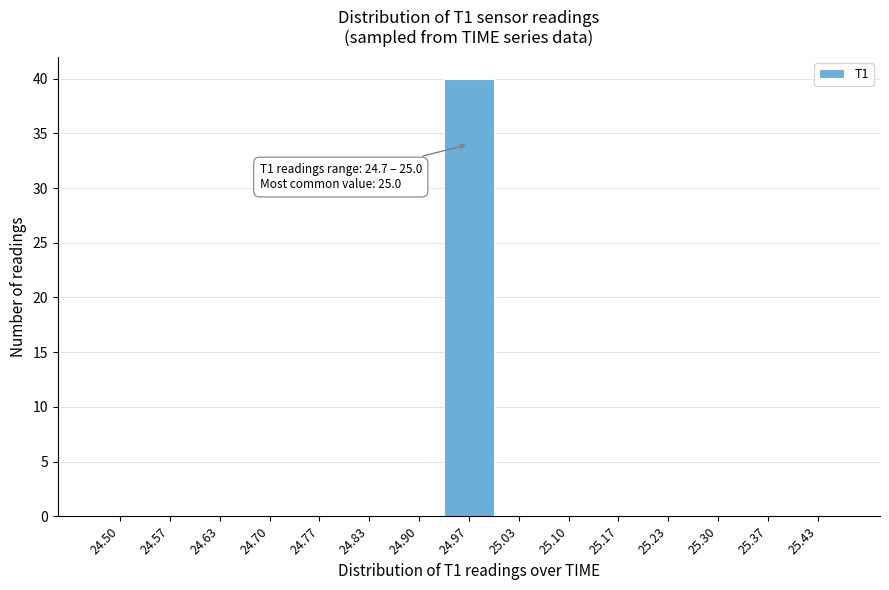

Reading right to left, what are all the values shown in this chart?

25.43=0	25.37=0	25.30=0	25.23=0	25.17=0	25.10=0	25.03=0	24.97=40	24.90=0	24.83=0	24.77=0	24.70=0	24.63=0	24.57=0	24.50=0